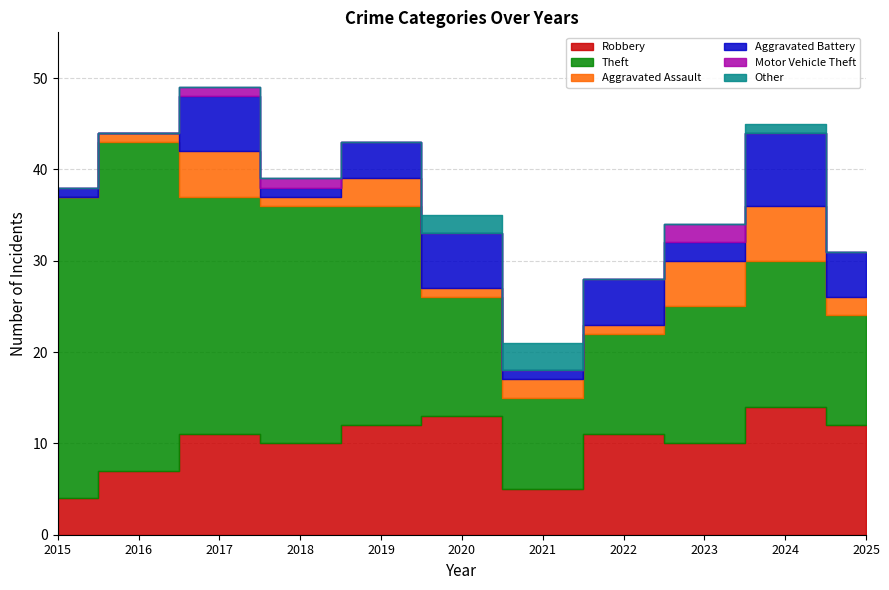

How many values in the Motor Vehicle Theft series exceed 0?

3